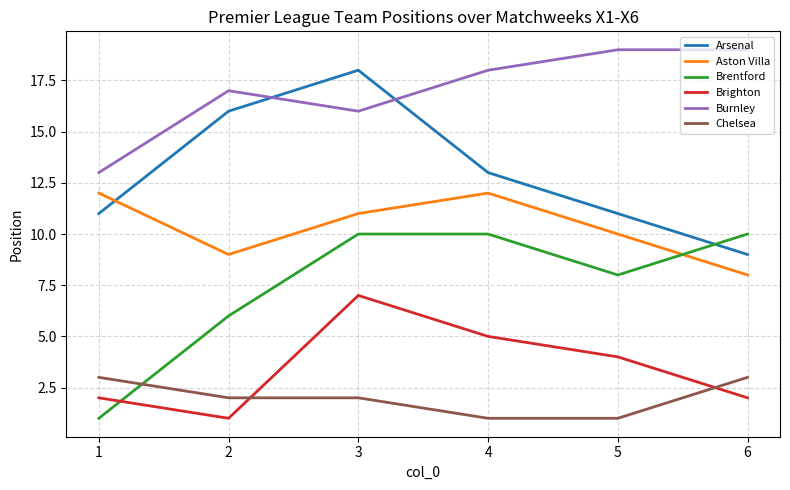

What is the minimum value shown in the chart?

1